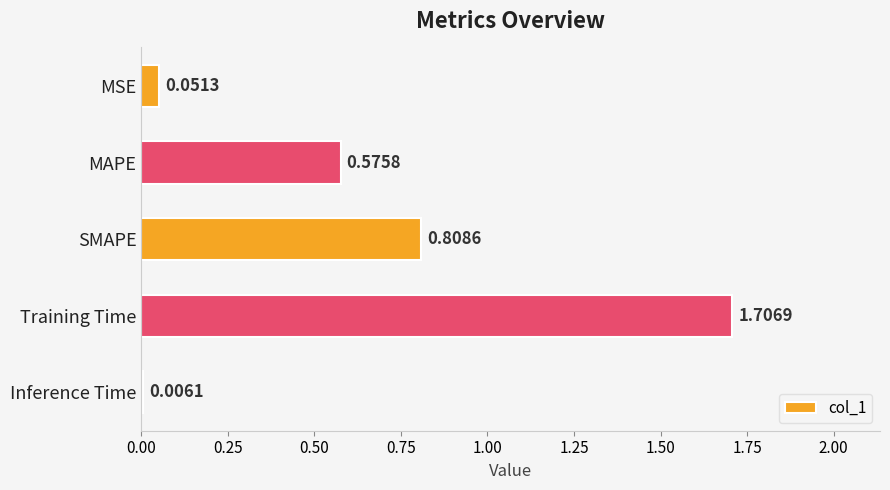

How many categories are shown in the chart?

5